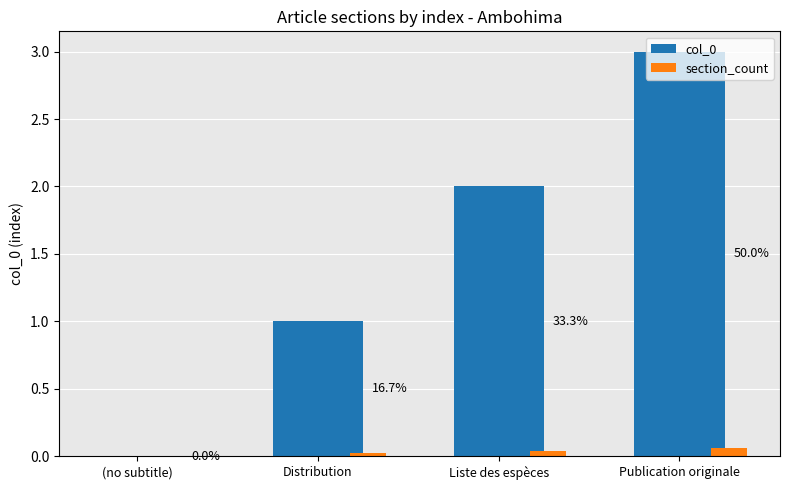

Rank the series by their maximum value, from lowest to highest.

section_count, col_0